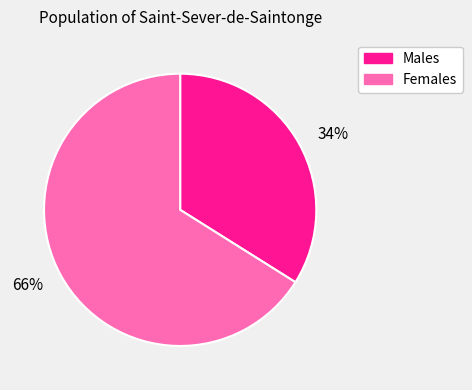

What is the largest slice in the pie chart?

66%